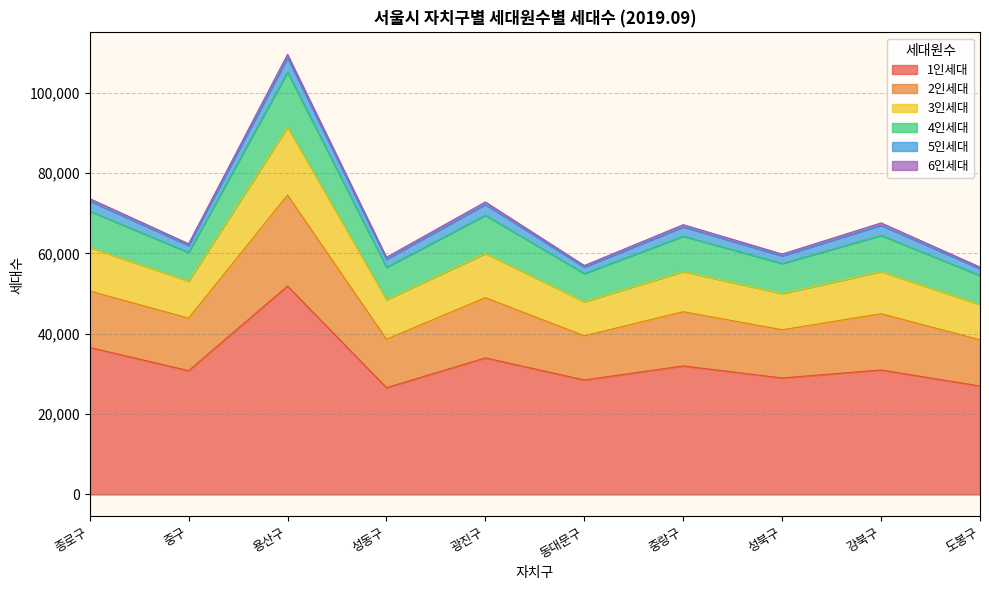

True or false: 1인세대 and 2인세대 intersect in this chart.

False